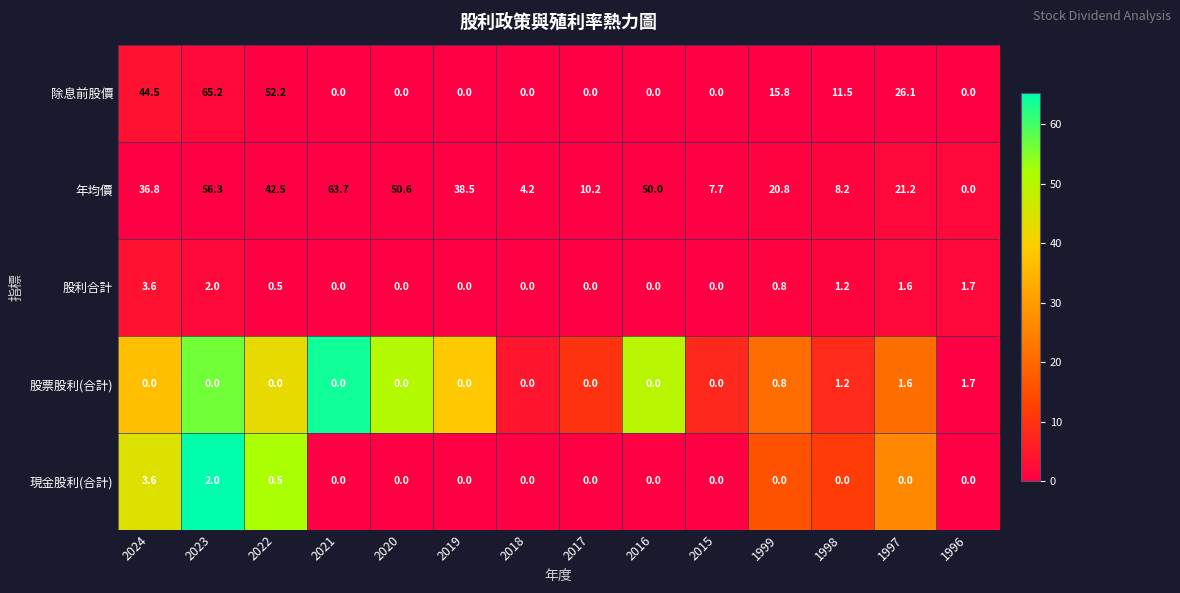

What is the greatest value displayed?

65.2